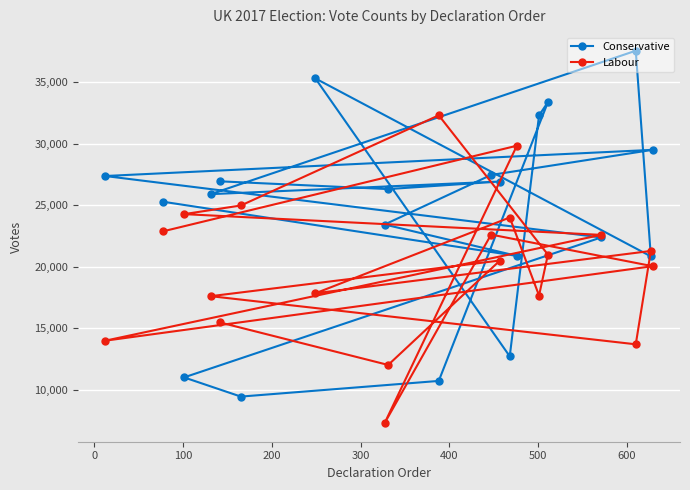

Reading right to left, what are all the values shown in this chart?

Conservative: 25292	20883	23436	27467	29510	27381	22383	10997	9436	10711	33388	32313	12710	35318	20844	37573	25905	26933	26317	26950
Labour: 22876	29844	7279	22615	20044	13981	22592	24280	24982	32319	20989	17657	24005	17840	21285	13690	17605	20507	12010	15477